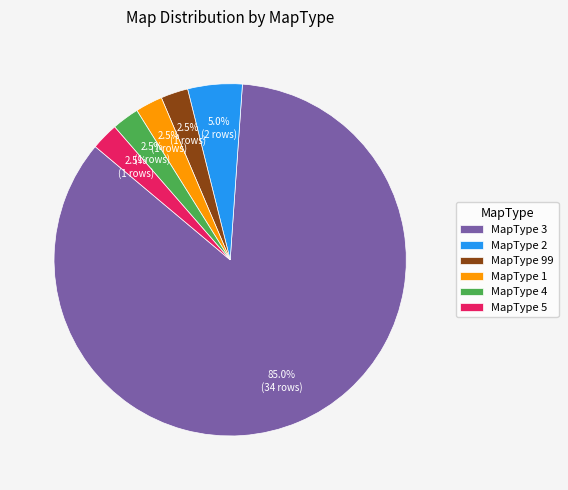

What is the ratio of the value at MapType 3 to the value at MapType 99?

34.0